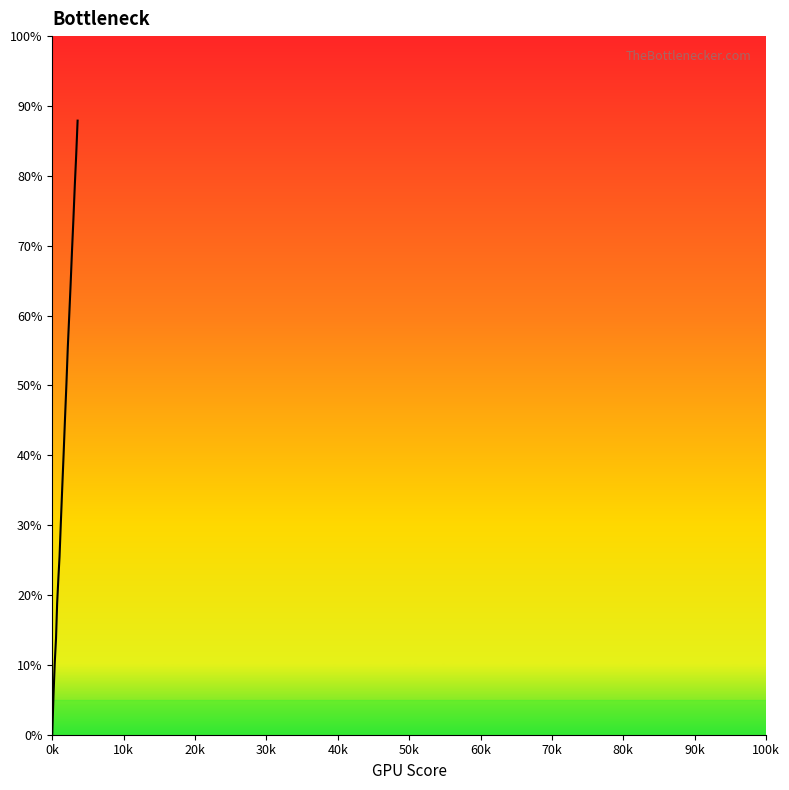

What is the maximum value shown in the chart?

87.9